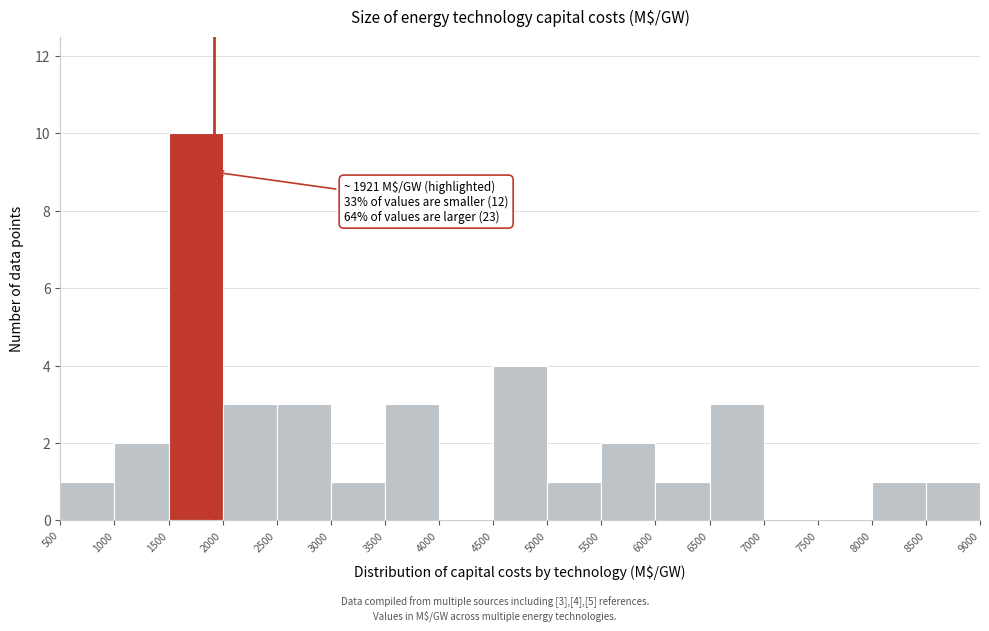

Which range on the x-axis has the tallest bar?

1500 to 2000